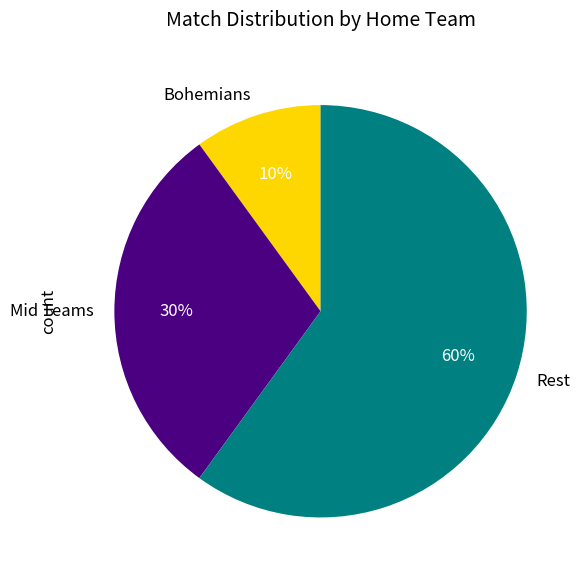

Which slice is the largest?

Rest